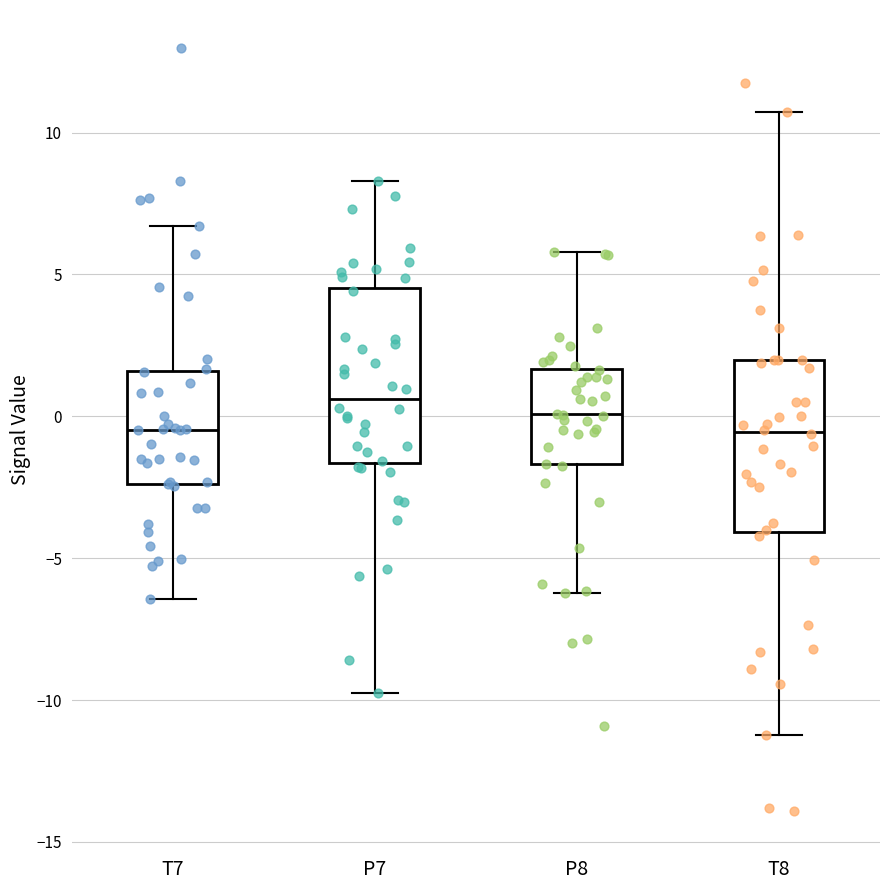

Reading left to right, transcribe this box plot: for each box, give where its median line is, the range the box spans, and where its two whiskers end, as read against the y-axis. The values are not printed on the chart, so give them approximately, as read against the axis.

T7: median -0.5, box -2.5 to 1.5, whiskers -6.5 to 6.5
P7: median 0.5, box -1.5 to 4.5, whiskers -9.5 to 8.5
P8: median 0.0, box -1.5 to 1.5, whiskers -6.0 to 6.0
T8: median -0.5, box -4.0 to 2.0, whiskers -11.0 to 10.5